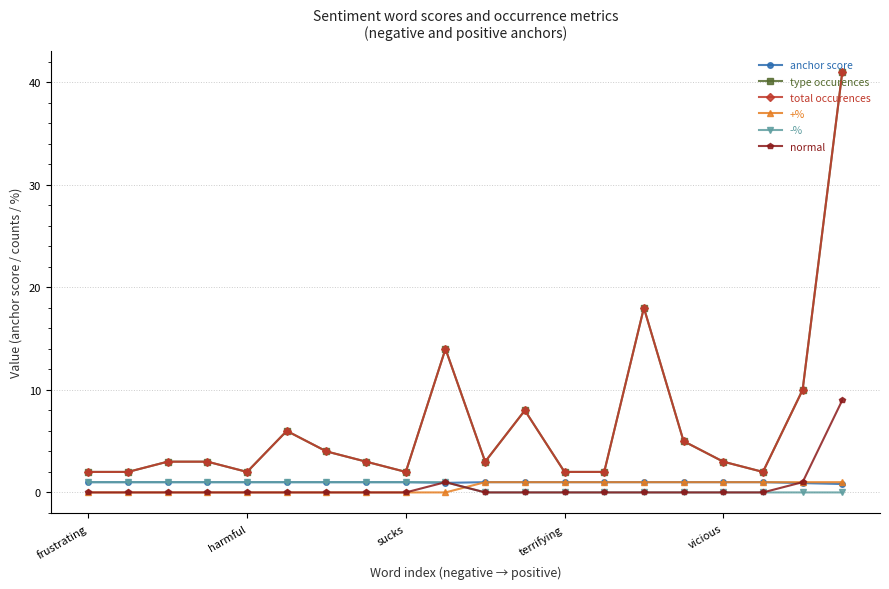

True or false: total occurences and type occurences intersect in this chart.

False